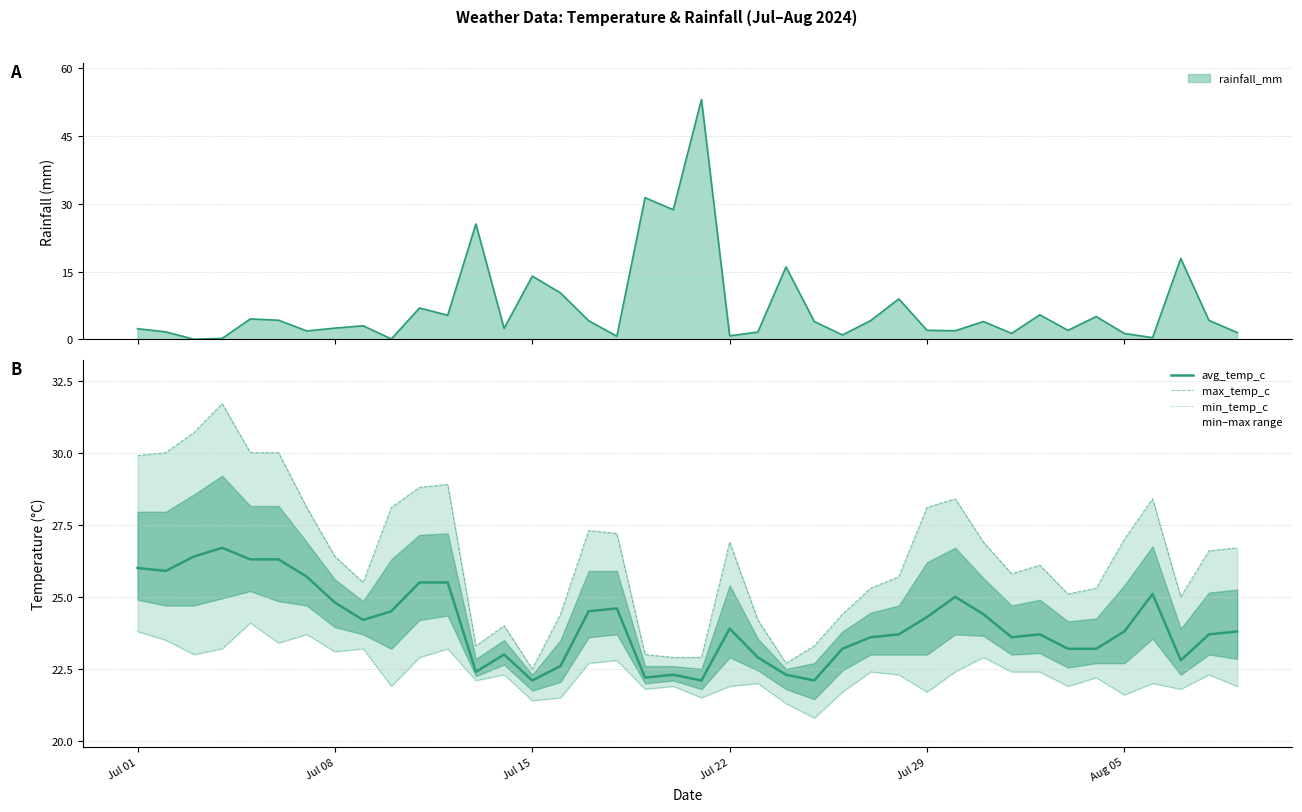

How many data points in max_temp_c are less than 26?

18